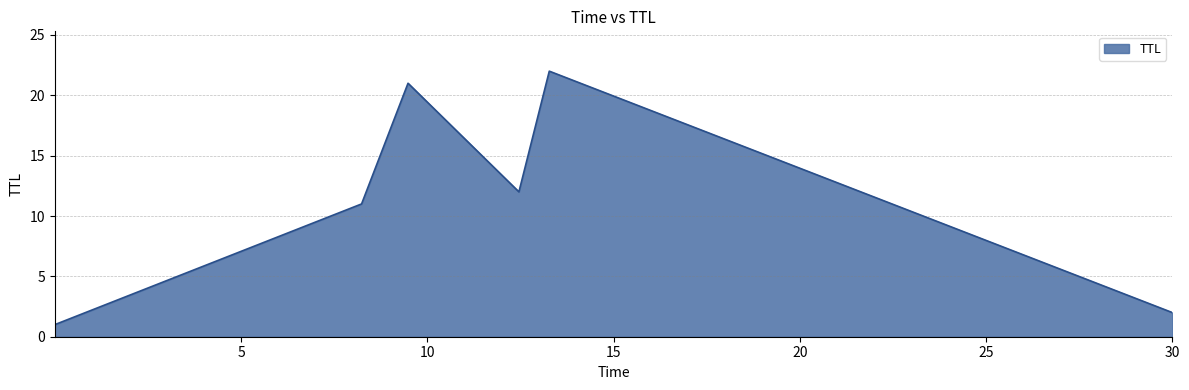

True or false: the data has more than 0 interior local peaks.

True